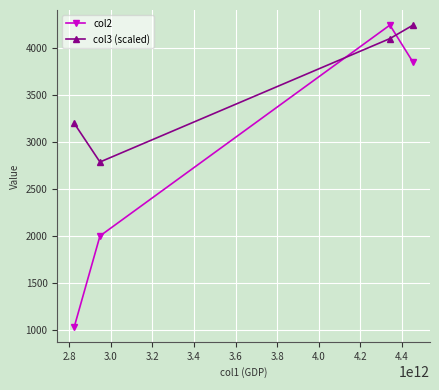

Which series ends up on top after the final intersection of col2 and col3 (scaled)?

col3 (scaled)